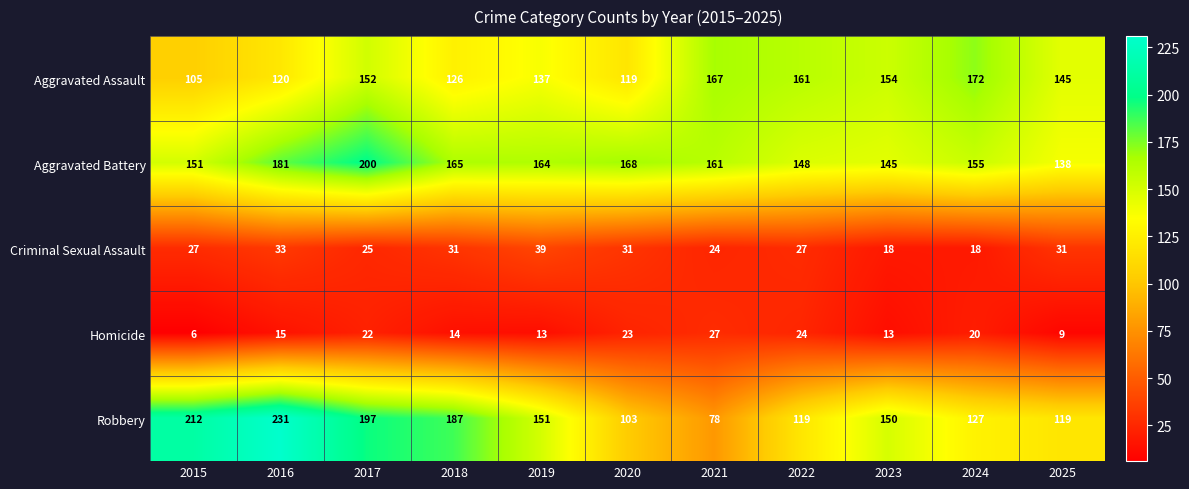

Rank the categories by Aggravated Assault value from highest to lowest.

2024, 2021, 2022, 2023, 2017, 2025, 2019, 2018, 2016, 2020, 2015